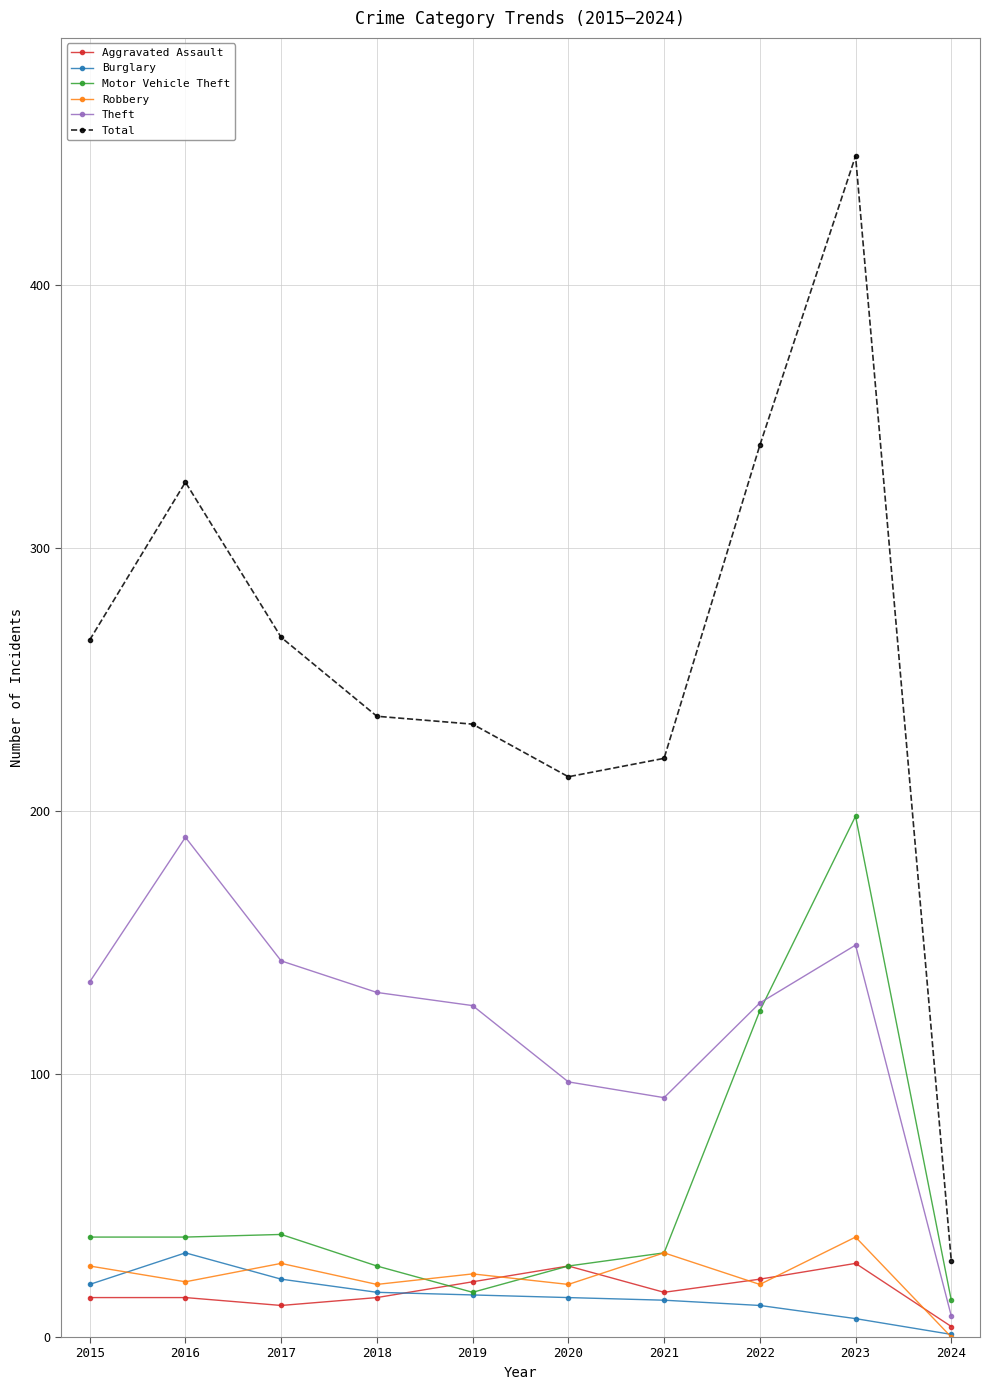

At how many categories does at least one series exceed 304?

3